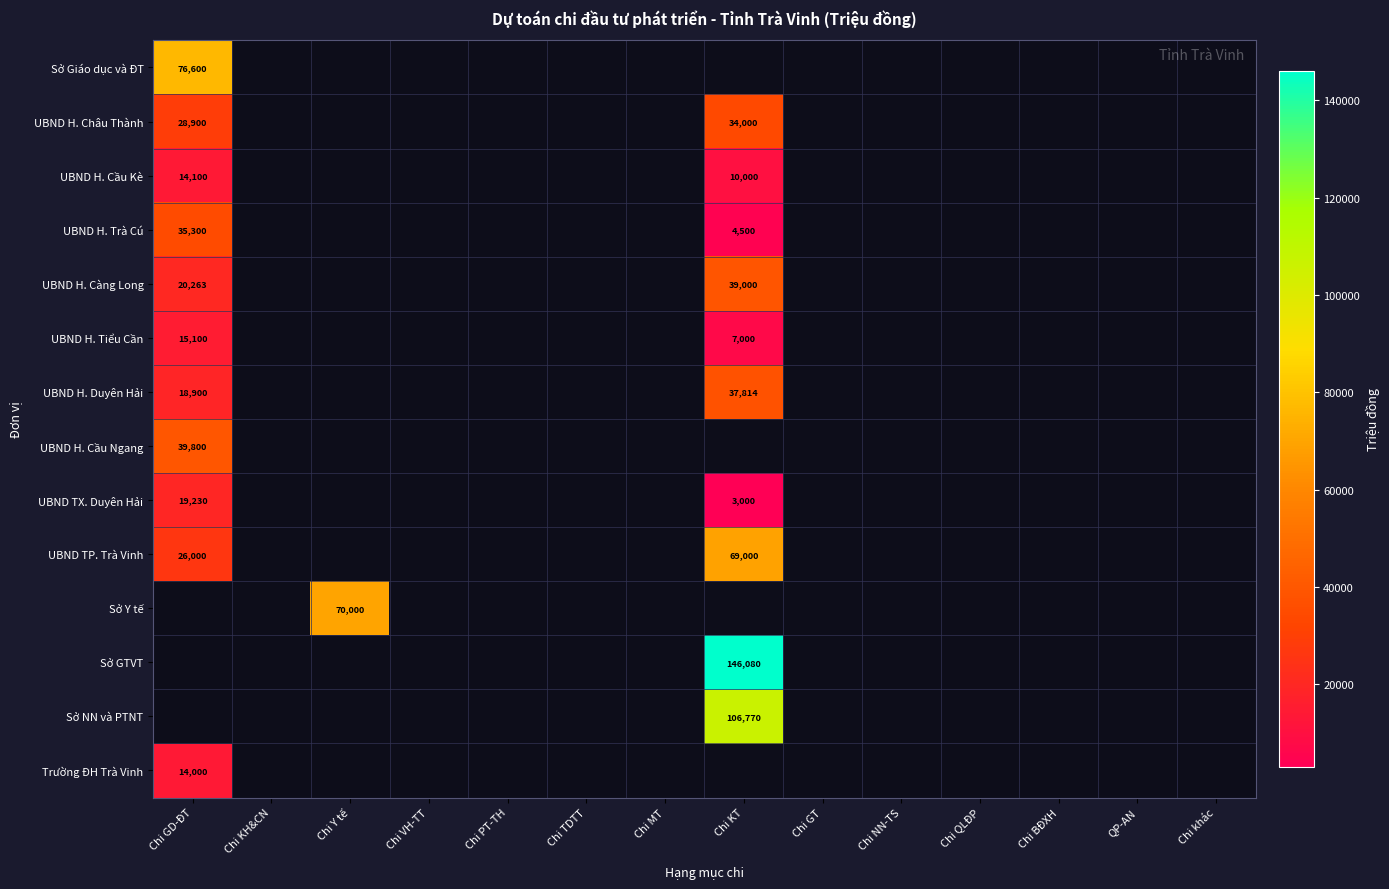

How many values in the UBND H. Trà Cú series exceed 4500?

1